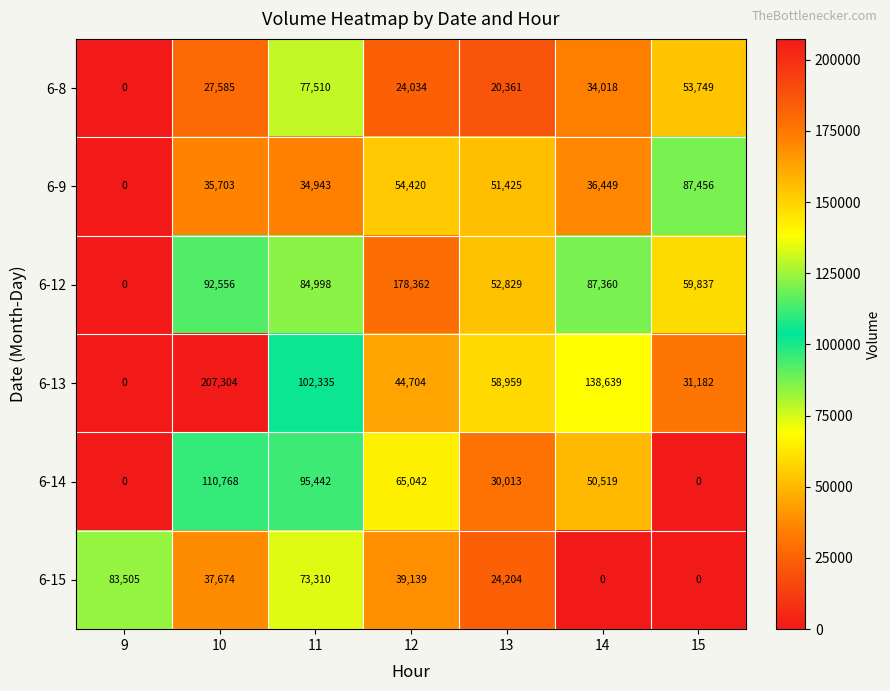

What is the total value across all series at 12?

405701